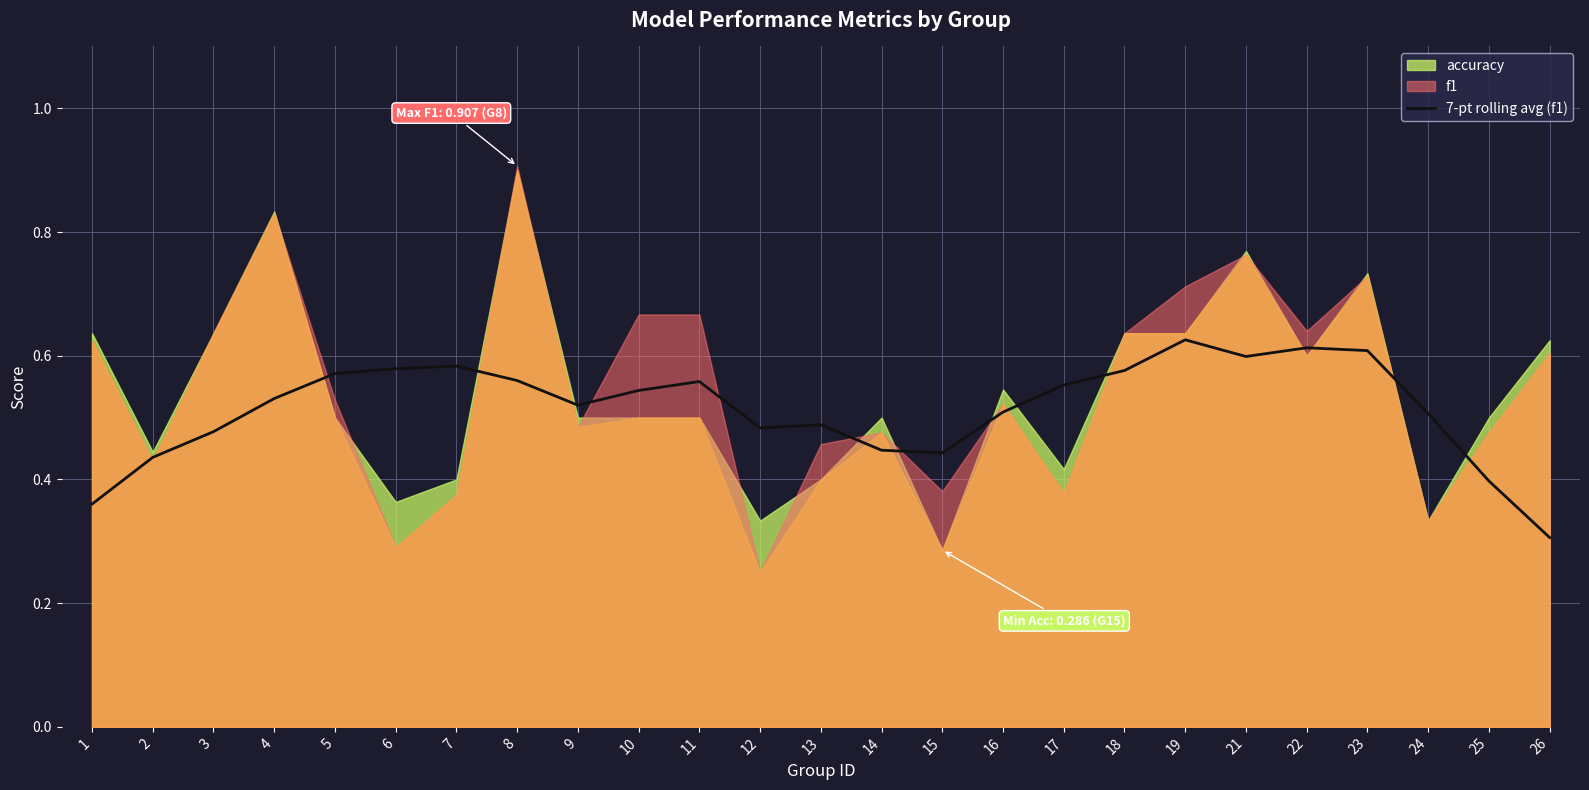

Count the values in the range 0 to 1.

25